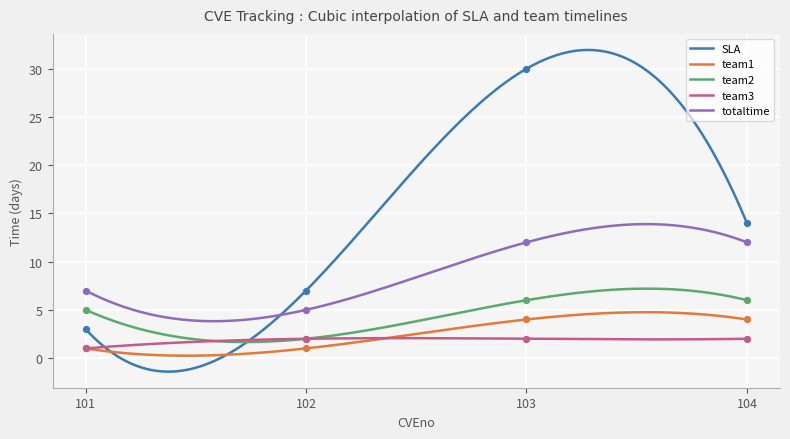

At how many categories does at least one series exceed 26?

1